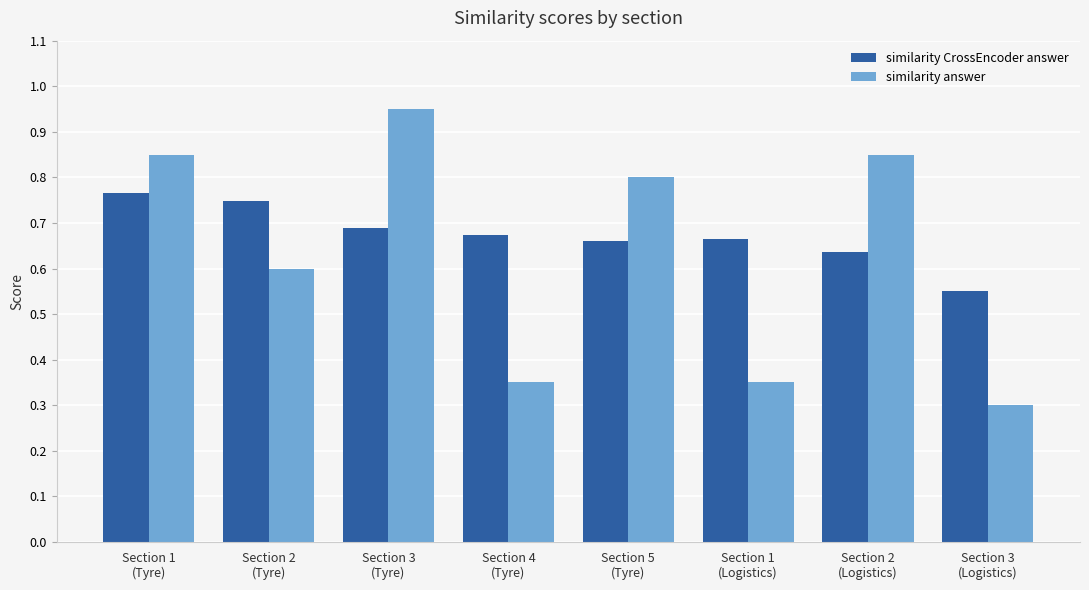

List the series in order of their peak value, lowest first.

similarity CrossEncoder answer, similarity answer